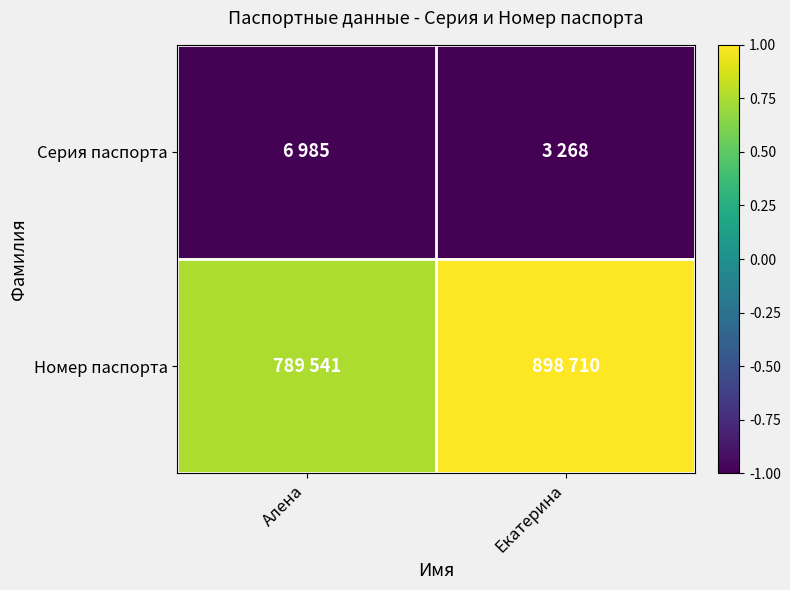

What is the maximum value shown in the chart?

1.0